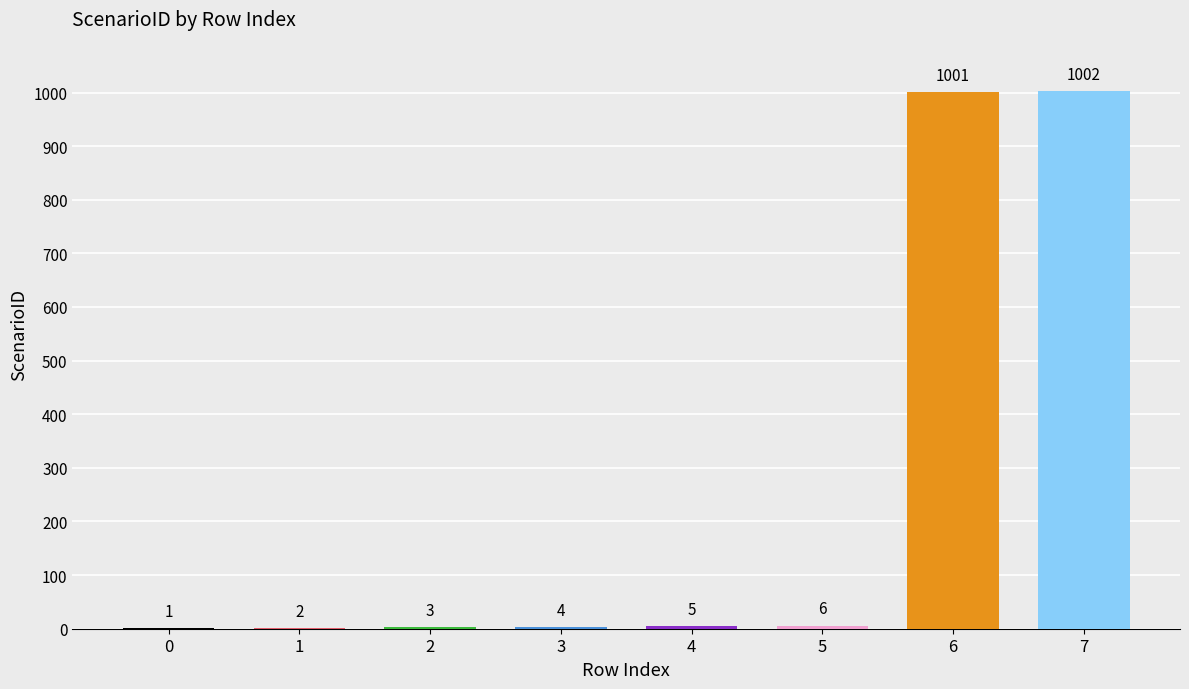

At which category does the chart reach its peak across all series?

7